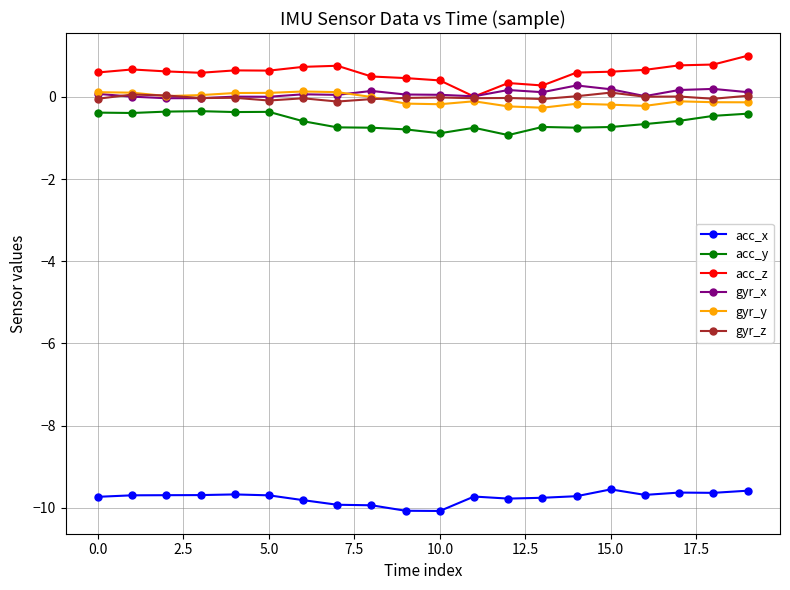

What is the sum of all gyr_x values?

1.7